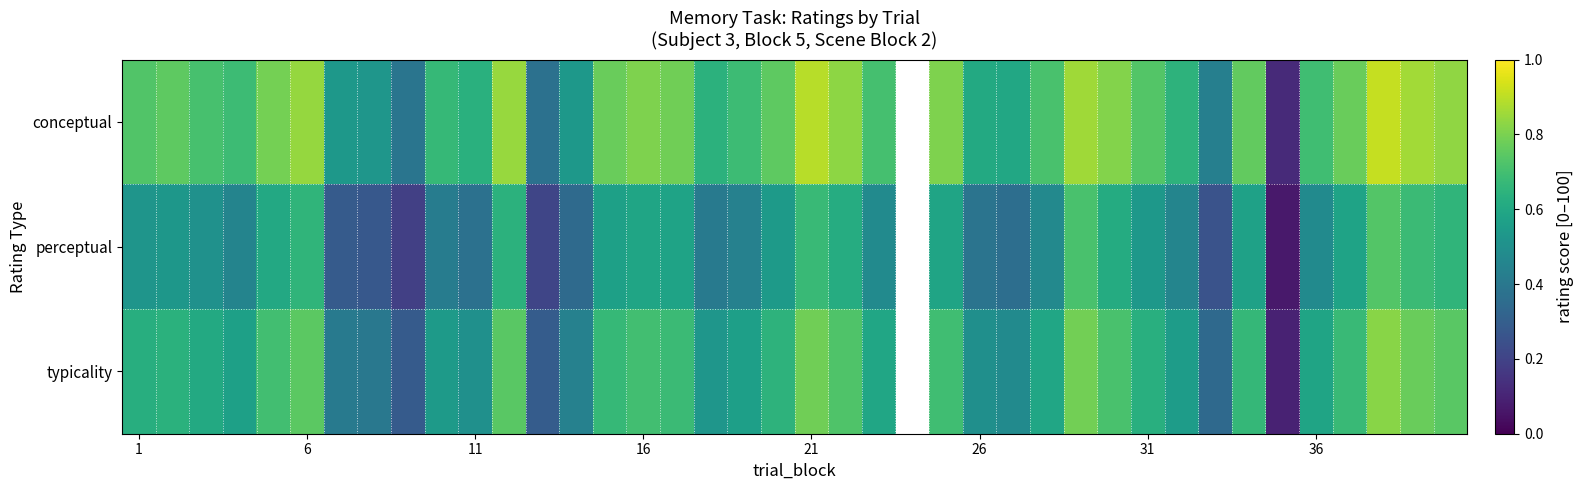

What is the difference between the maximum and second lowest values in the typicality series?

53.5